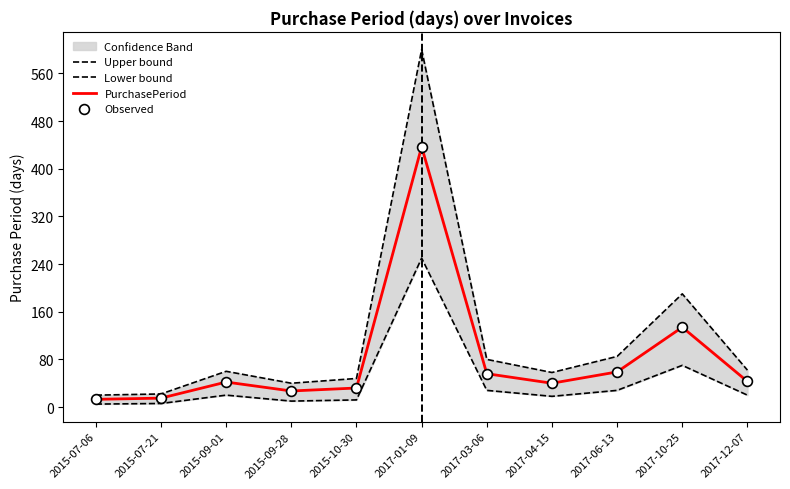

Which series has the largest total across all categories?

Upper bound